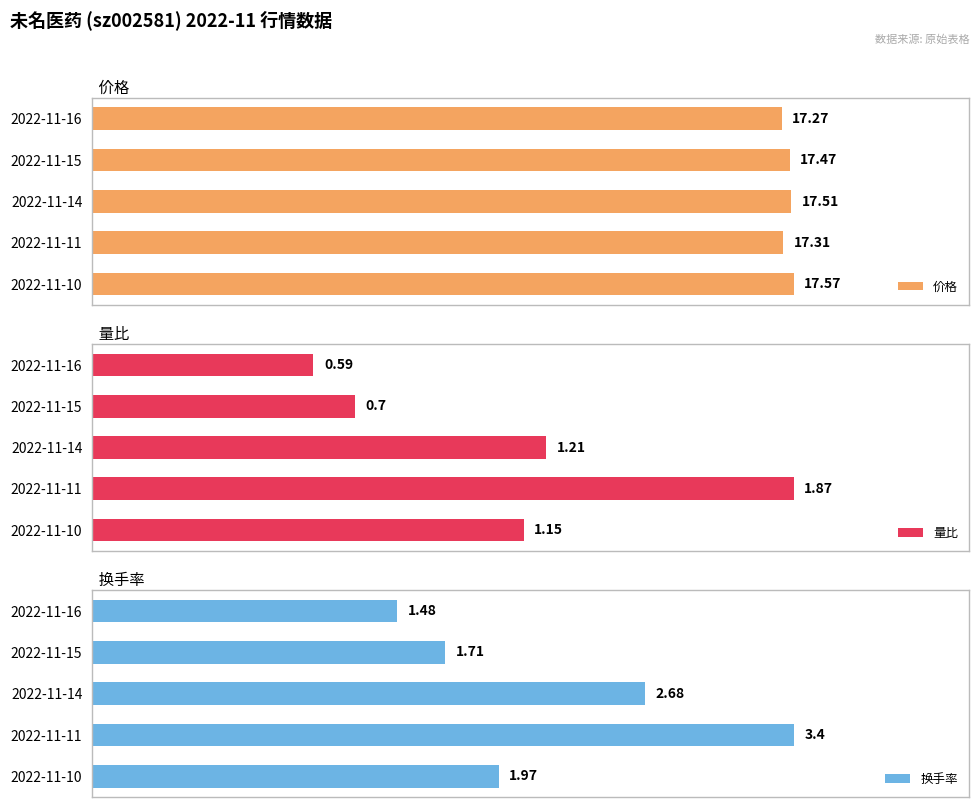

Rank the categories by 量比 value from highest to lowest.

2022-11-11, 2022-11-14, 2022-11-10, 2022-11-15, 2022-11-16